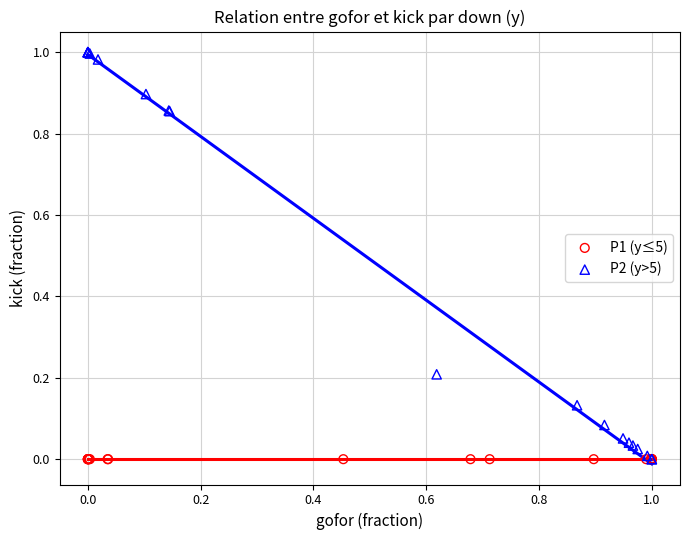

Which series reaches the maximum Y coordinate?

P2 (y>5)